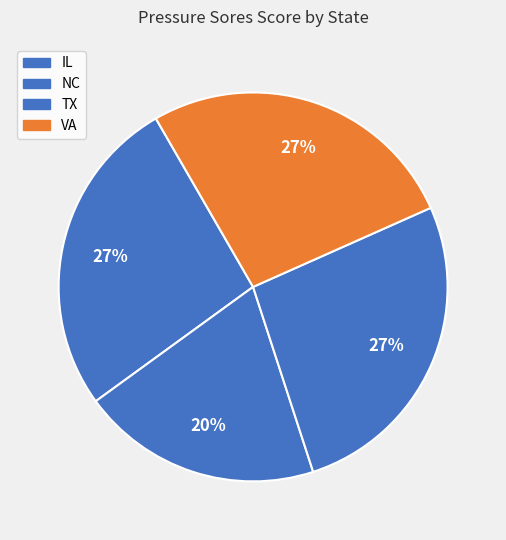

To the nearest percent, what portion does IL represent?

27%